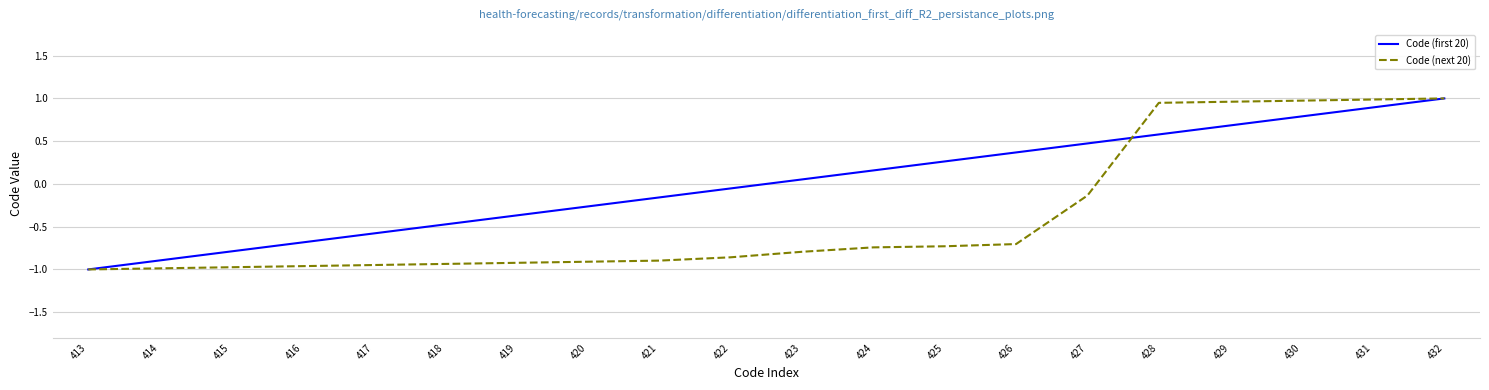

Which category has the lowest value in the Code (first 20) series?

413